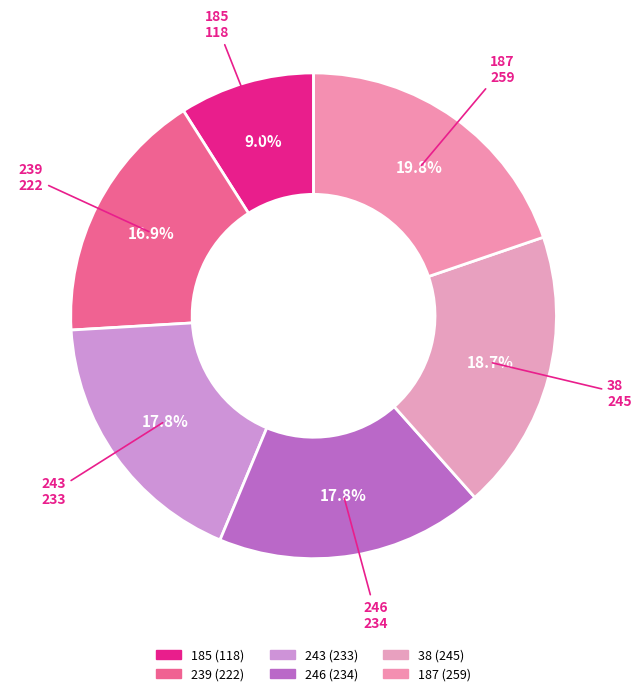

To the nearest percent, what is the average slice percentage?

17%